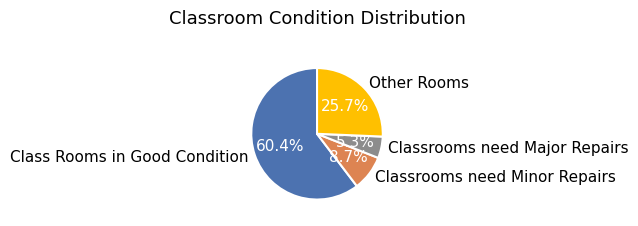

Is it true that Classrooms need Major Repairs is 1% of the pie?

False